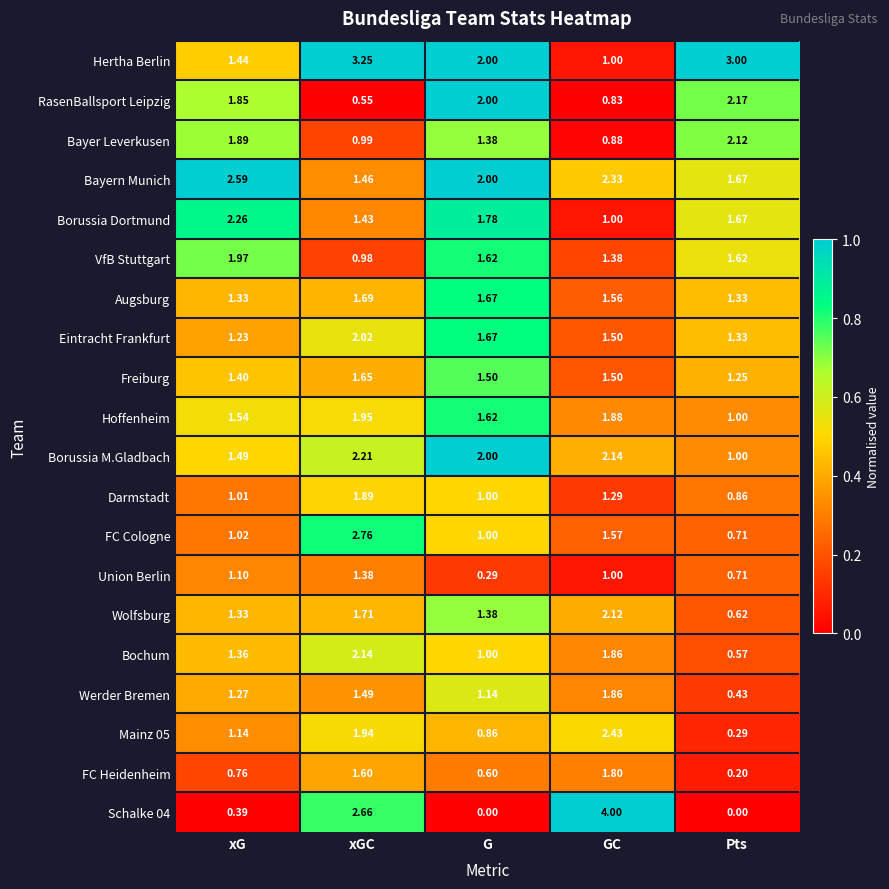

Which series changed the most between GC and Pts?

Schalke 04